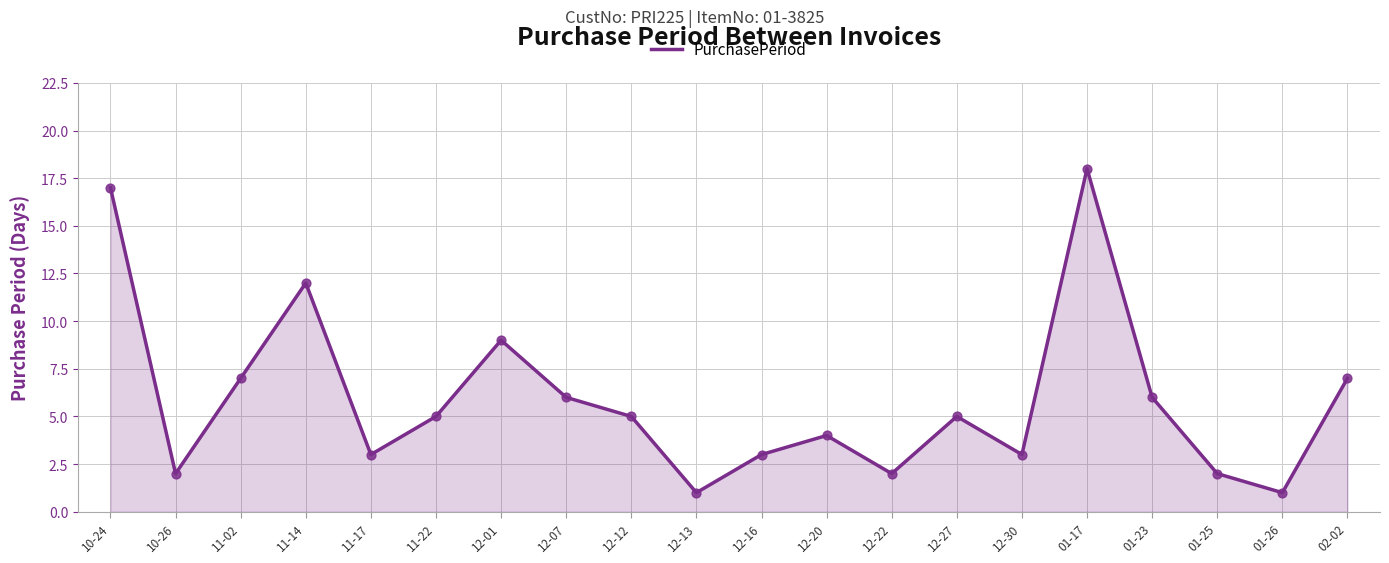

Approximately how many times larger is the value at 12-16 compared to 11-17?

1.0